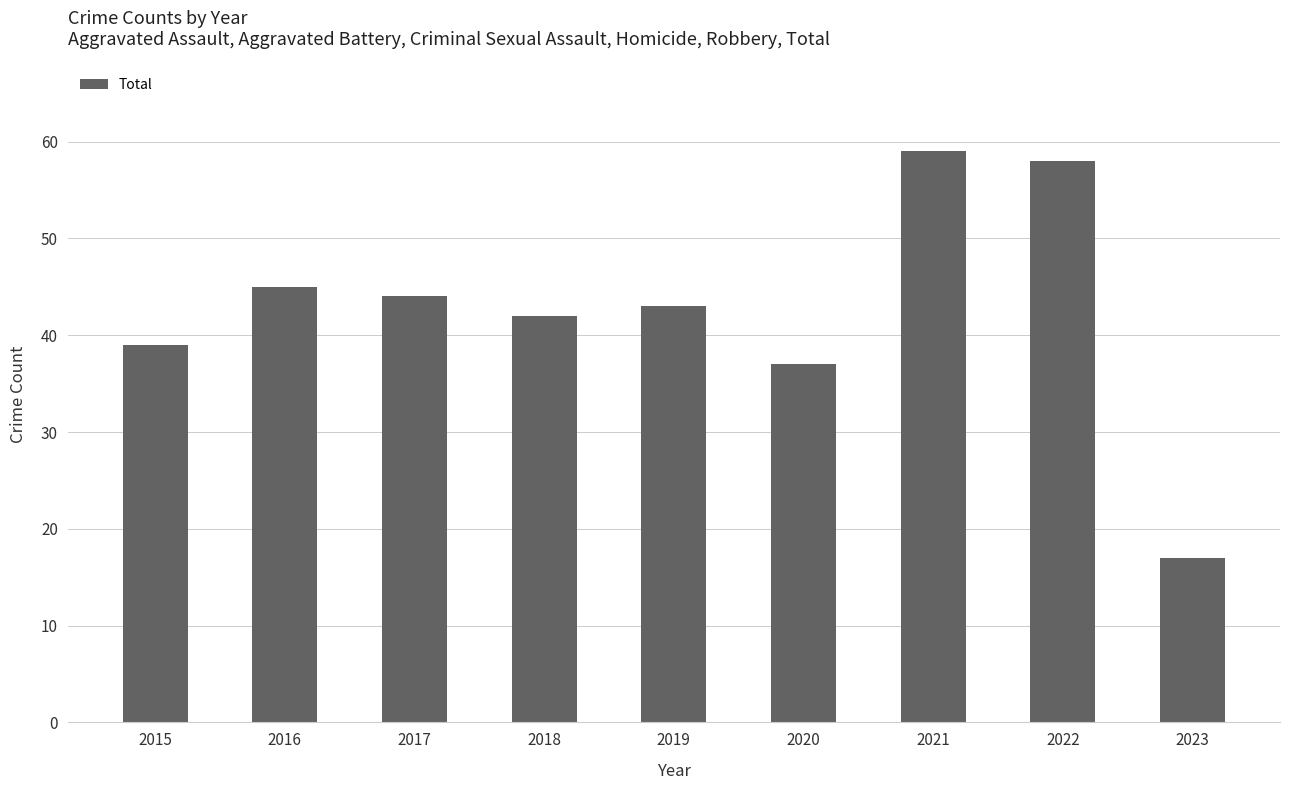

What is the smallest value displayed?

17